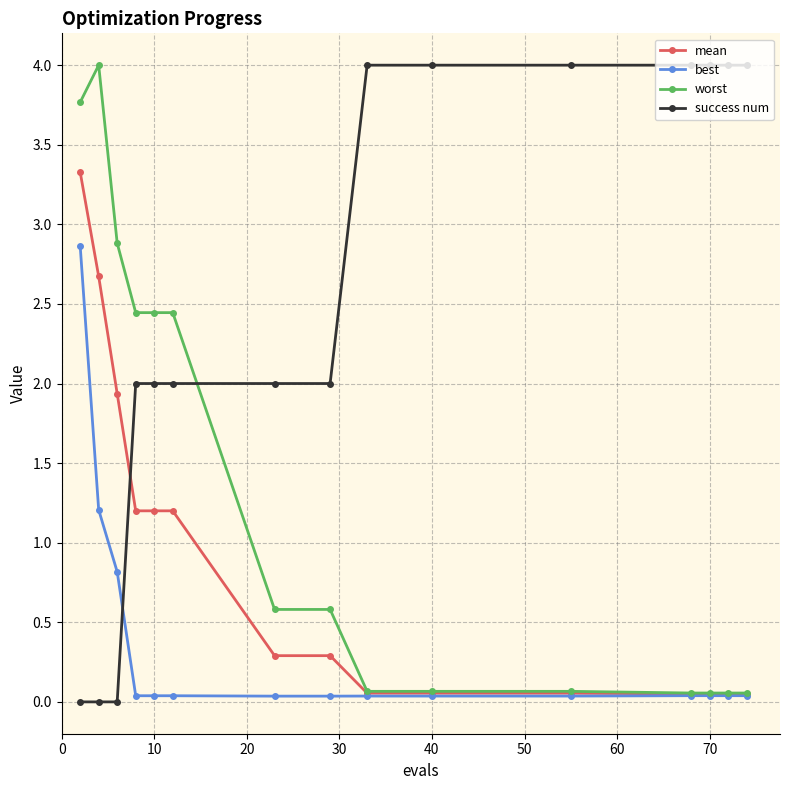

Is this an area chart (filled region under the line)?

No